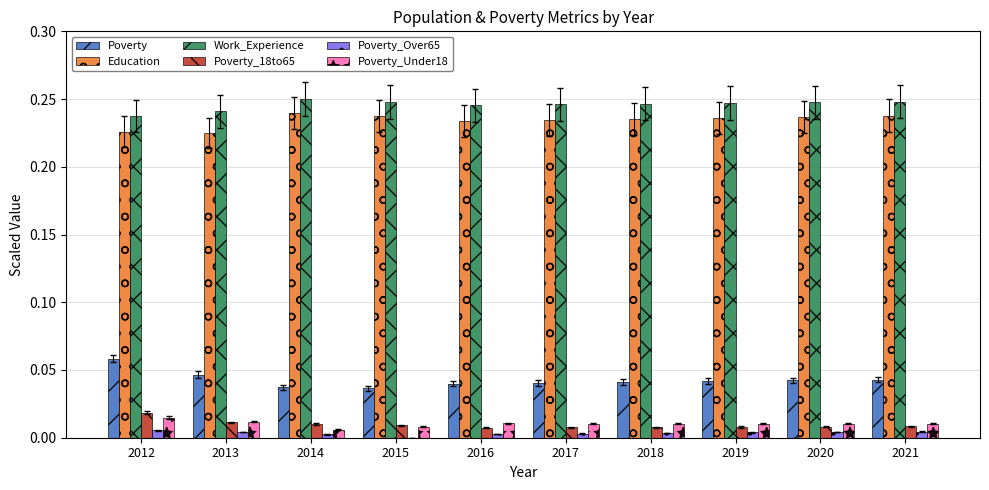

The value of Poverty at 2012 is 0.0. True or false?

False